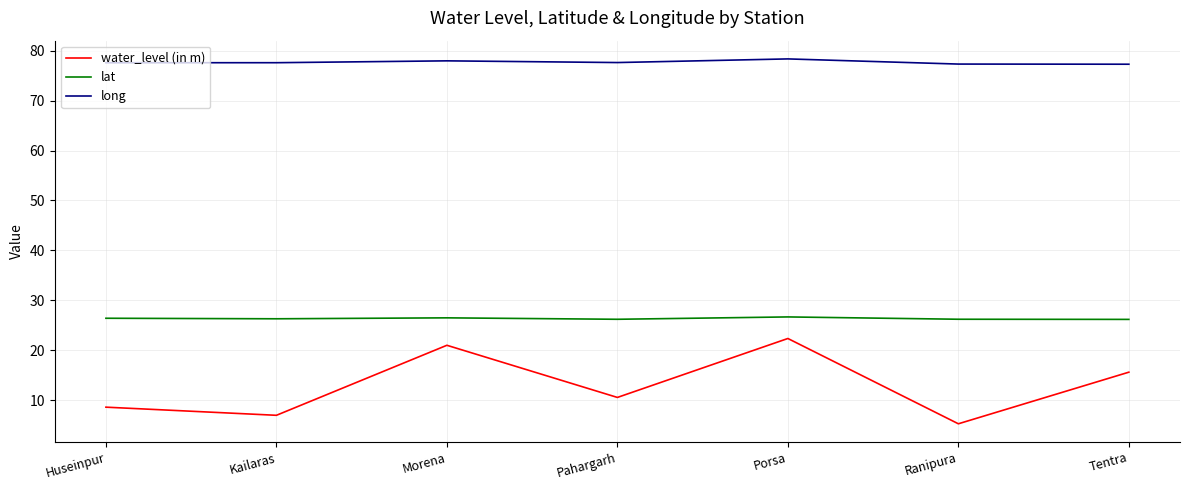

Rank the series by their maximum value, from lowest to highest.

water_level (in m), lat, long